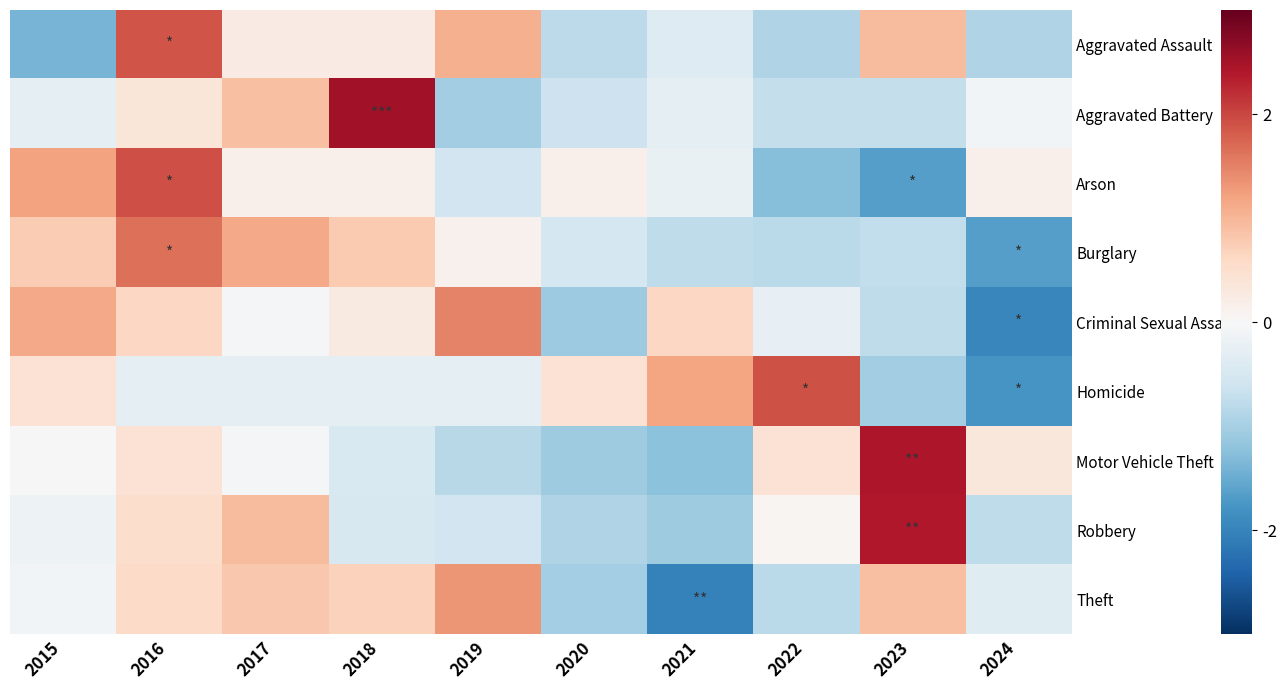

Which has a higher value, 2024 or 2023?

2023